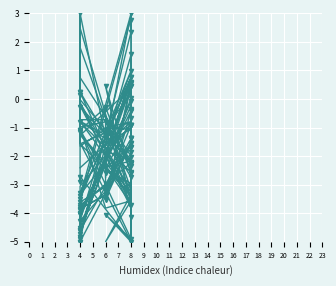

The hp series shows -7.9 at 4. True or false?

False